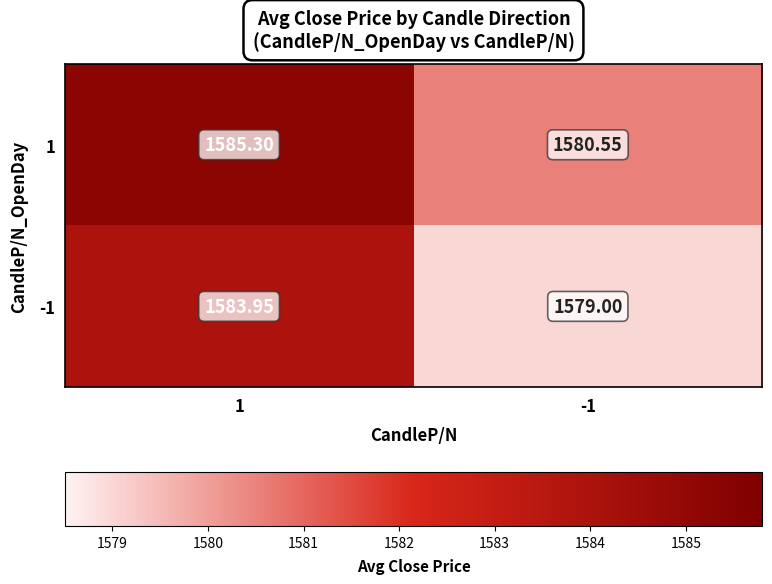

Is the value of -1 at -1 greater than the value of 1 at 1?

No